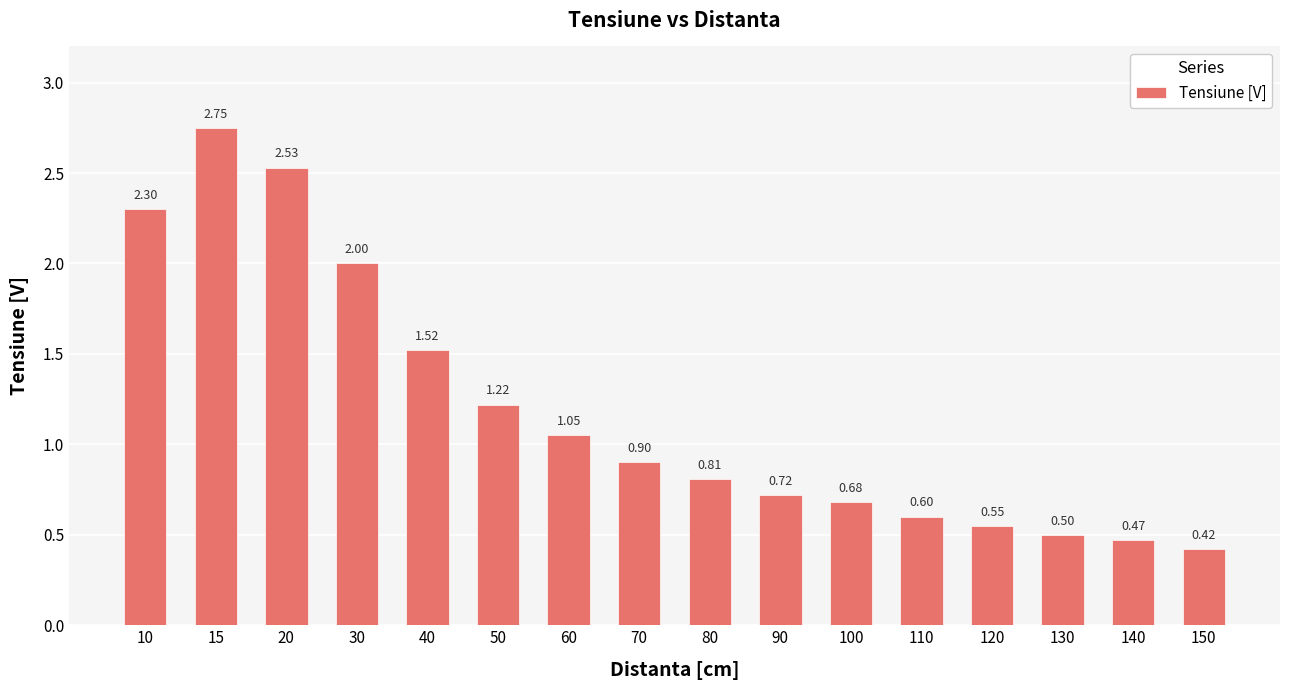

Count the values in the range 0 to 2.

13